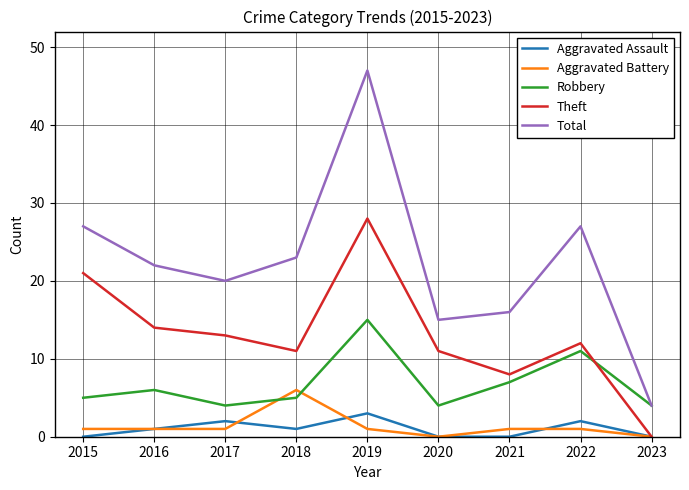

Which series has the largest total across all categories?

Total